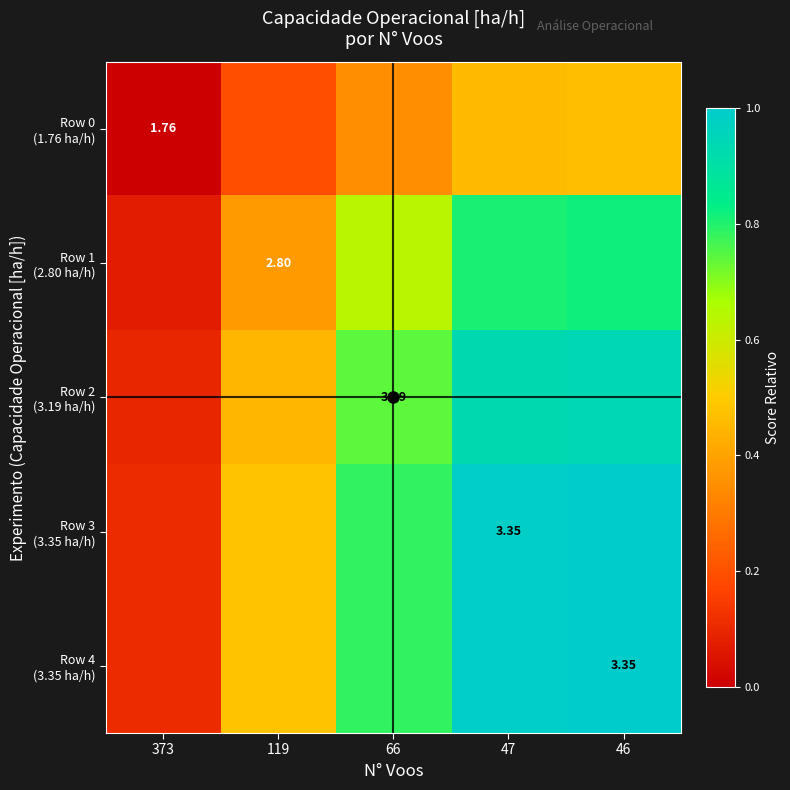

What is the spread (max minus min) of values at 119?

0.3